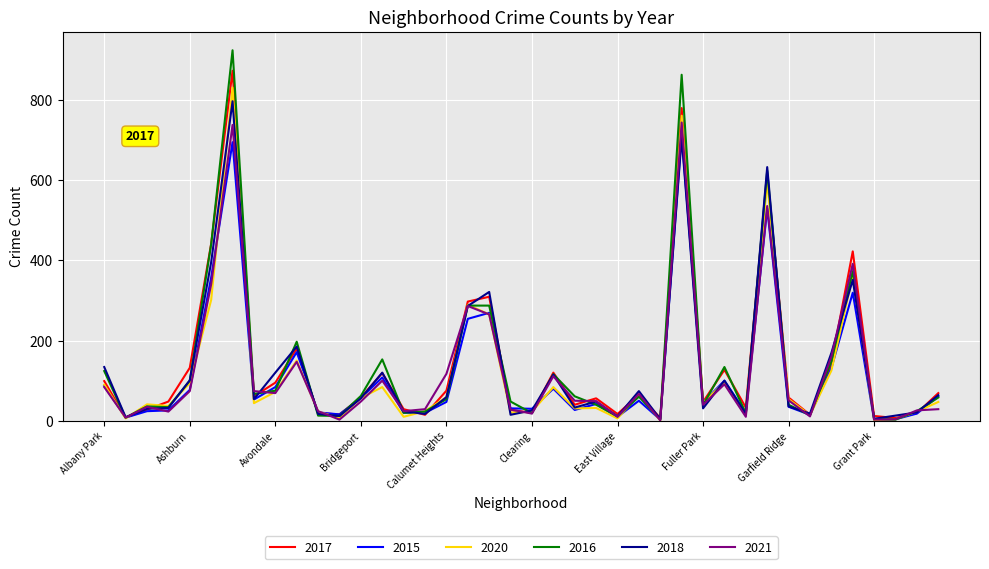

What is the maximum value shown in the chart?

923